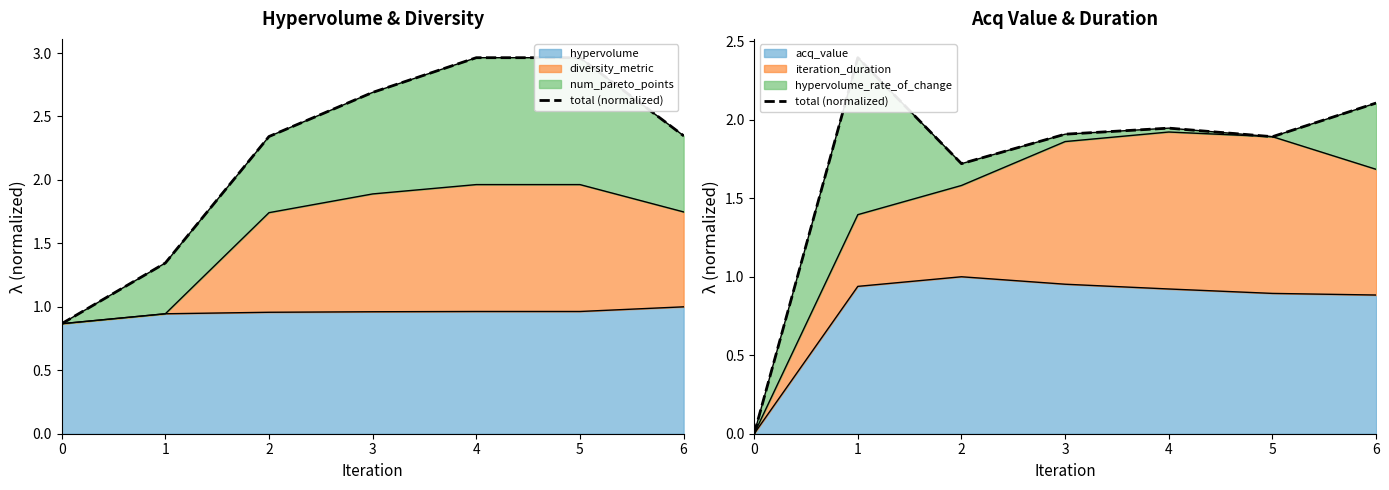

The chart shows a value of 3.4 at 3. True or false?

False